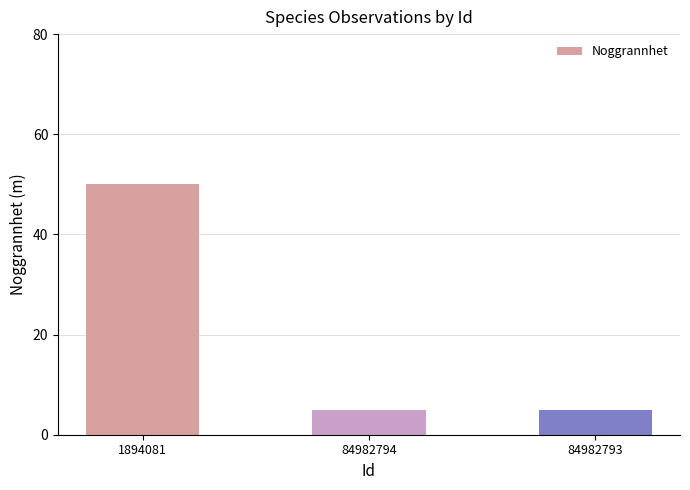

What is the greatest value displayed?

50